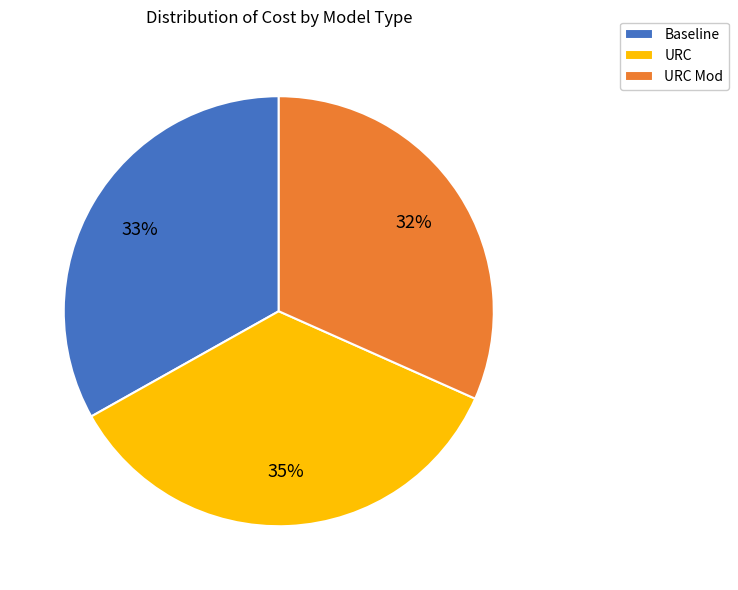

Is there any slice that represents more than half of the pie?

No